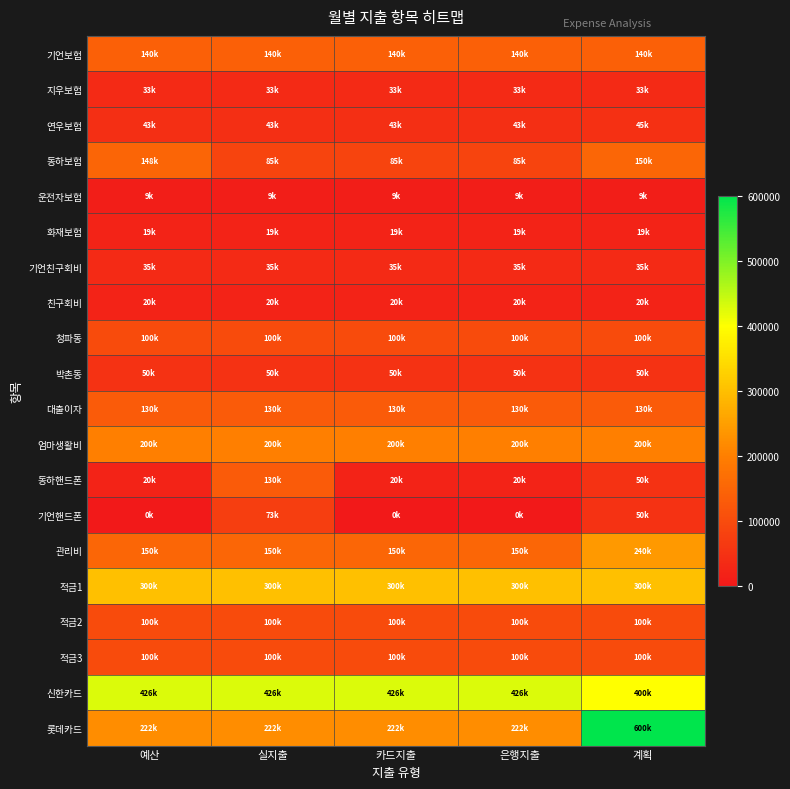

Between 계획 and 실지출, which is larger?

계획